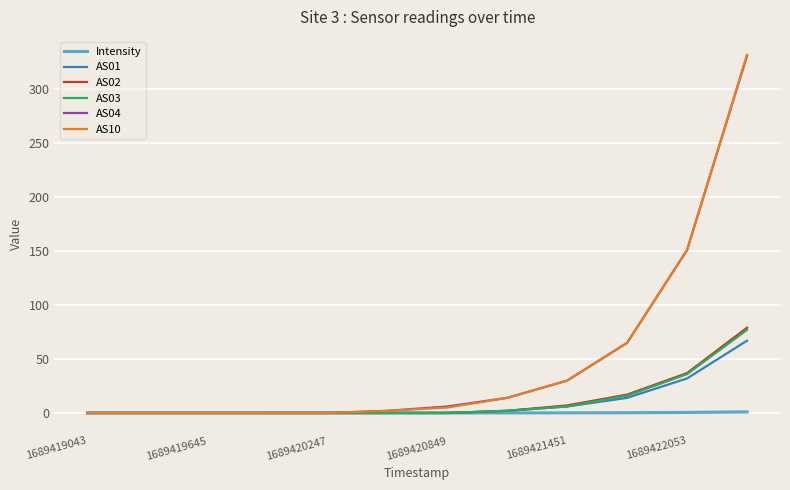

What is the highest value of the AS10 series?

332.0